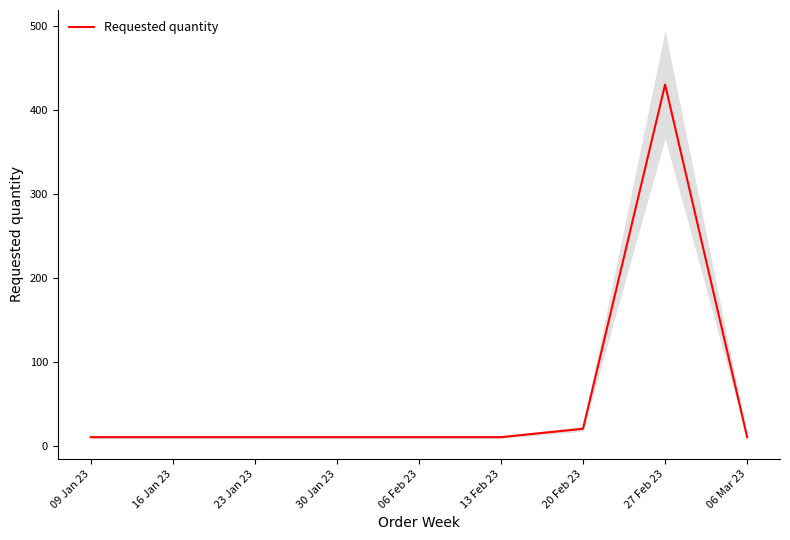

Is it true that Requested quantity equals 20 at 20 Feb 23?

True